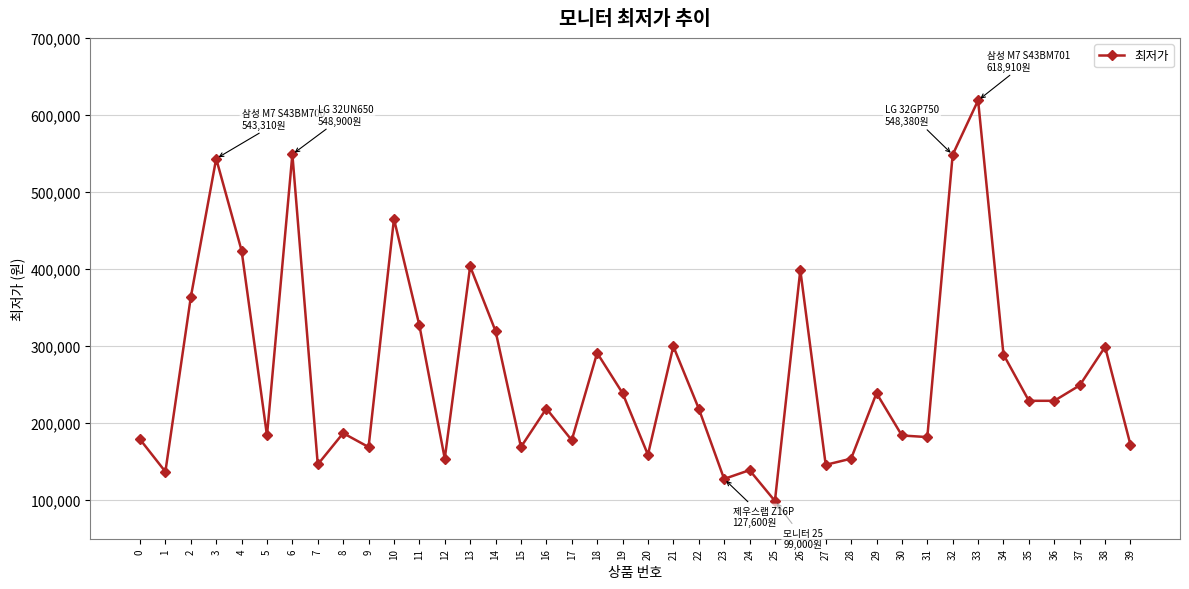

How many interior local peaks (higher than both neighbors) does the data have?

13